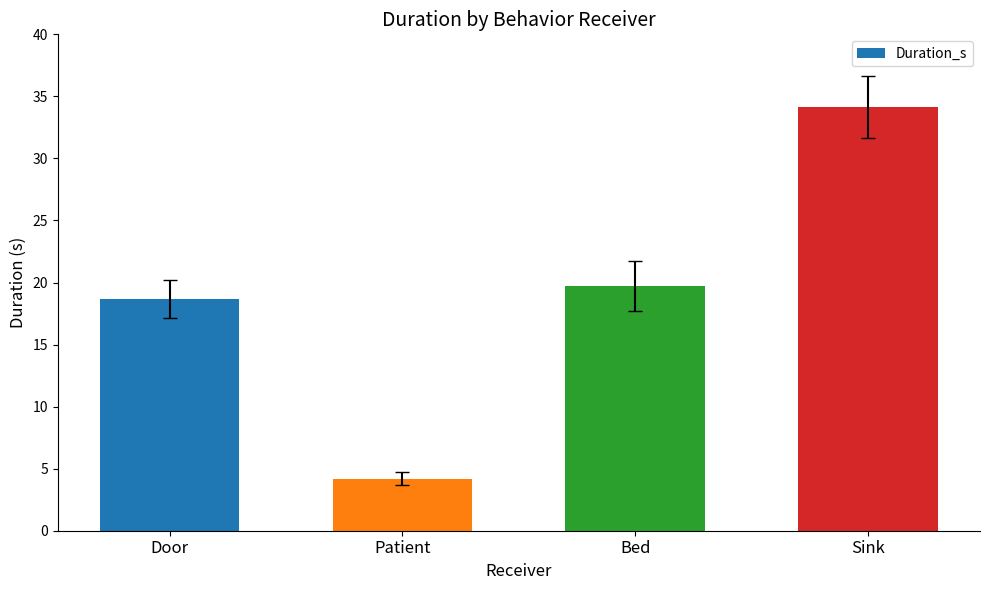

What is the difference between the maximum and minimum values?

29.9